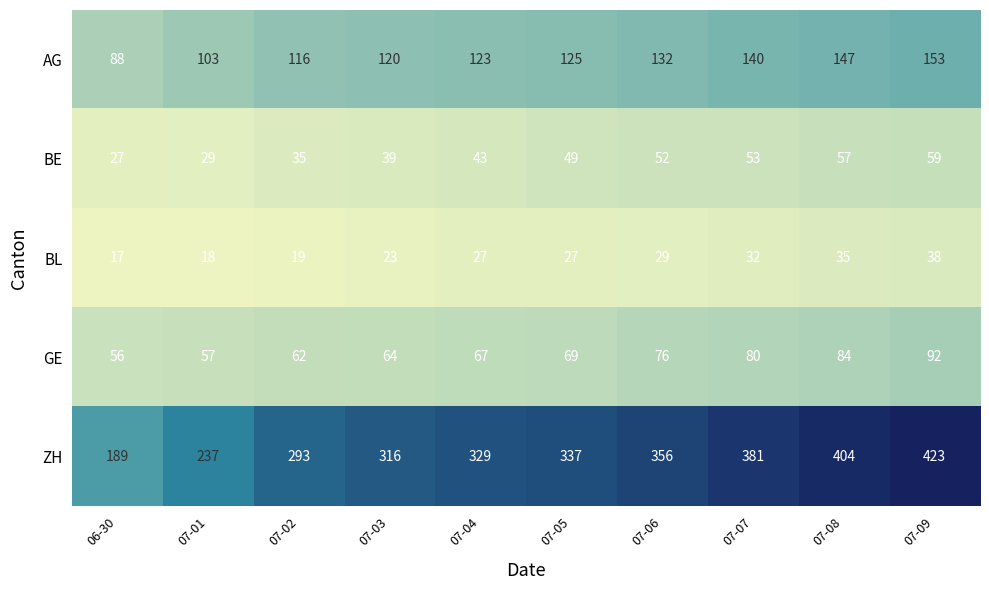

What value does the GE series have at 06-30?

56